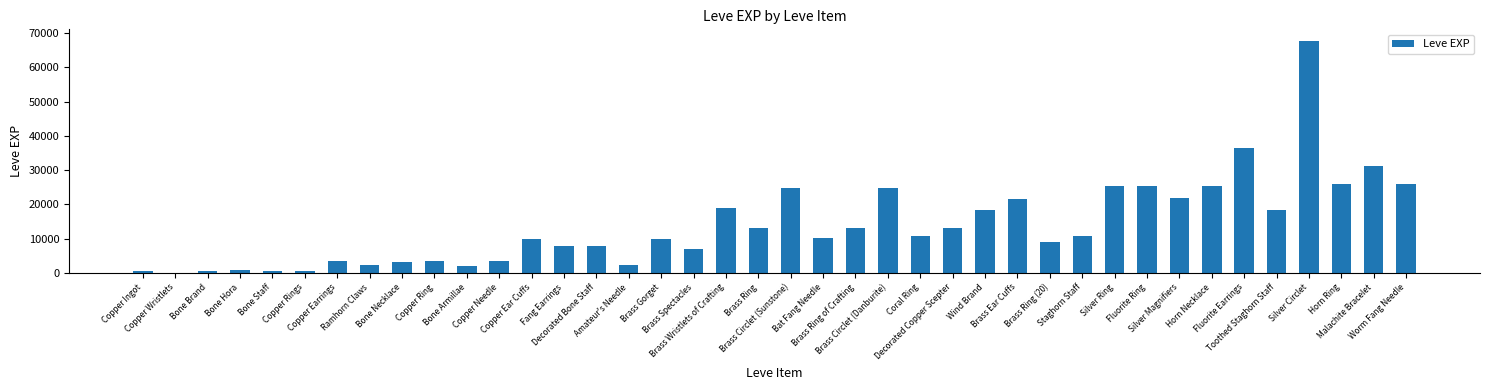

What is the maximum value shown in the chart?

67730